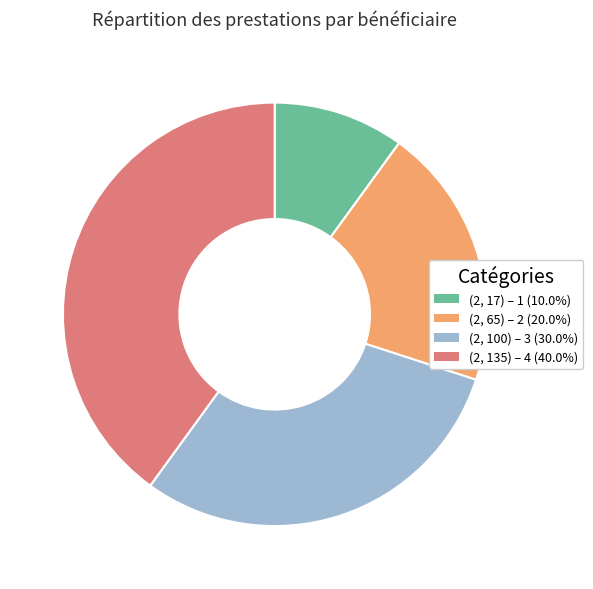

Combined, do (2, 17) – 1 (10.0%) and (2, 65) – 2 (20.0%) account for over 50%?

No